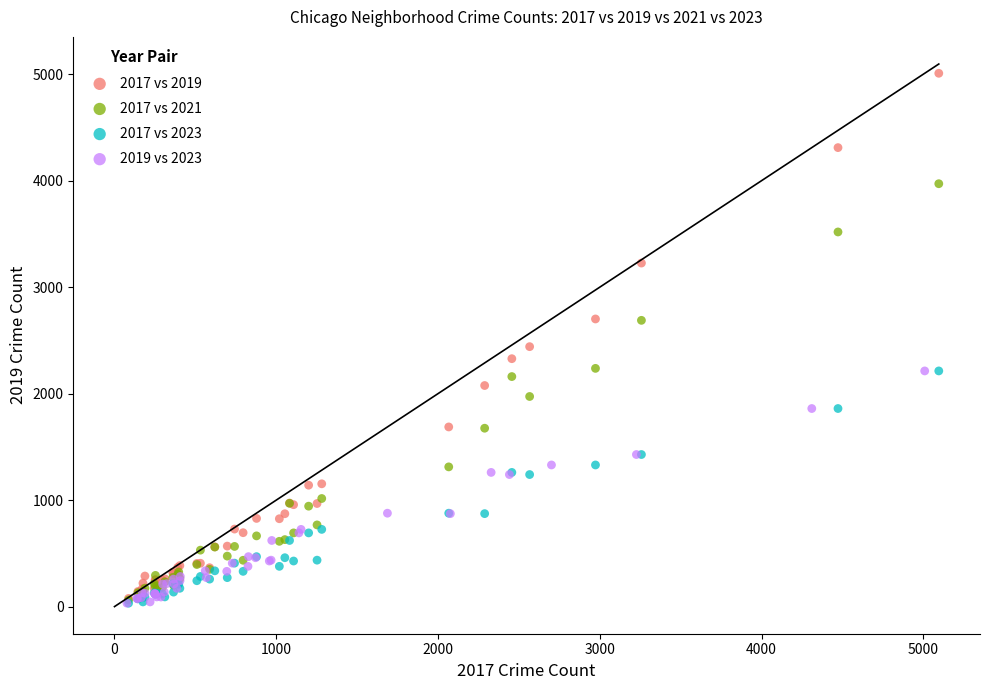

Which series has the largest Y range (max minus min)?

2017 vs 2019